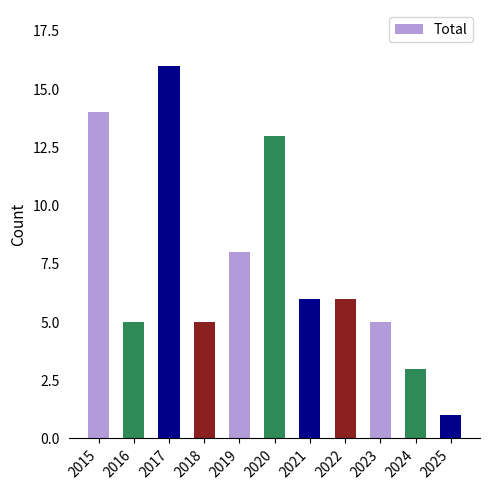

What is the value of the 2nd bar from the left?

5